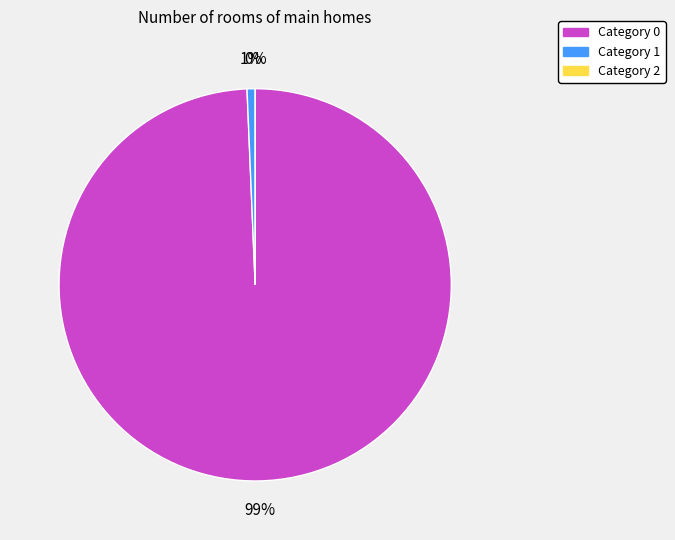

To the nearest percent, what percentage of the pie is 0?

99%